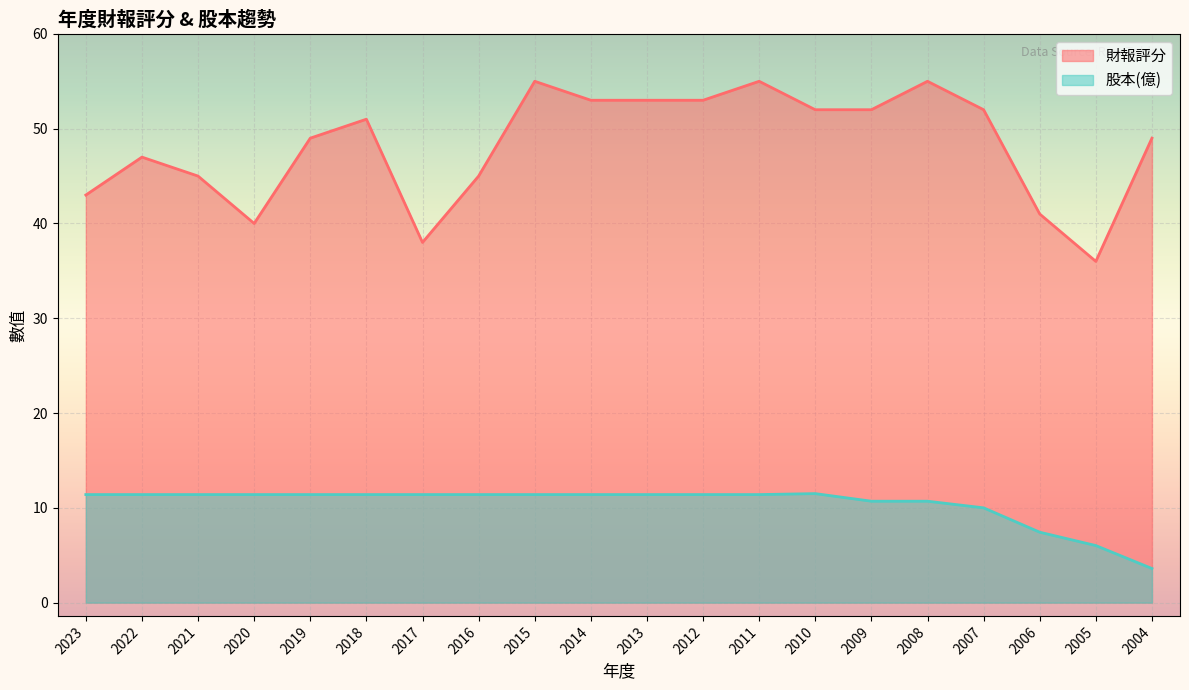

Count the number of data series in this chart.

2